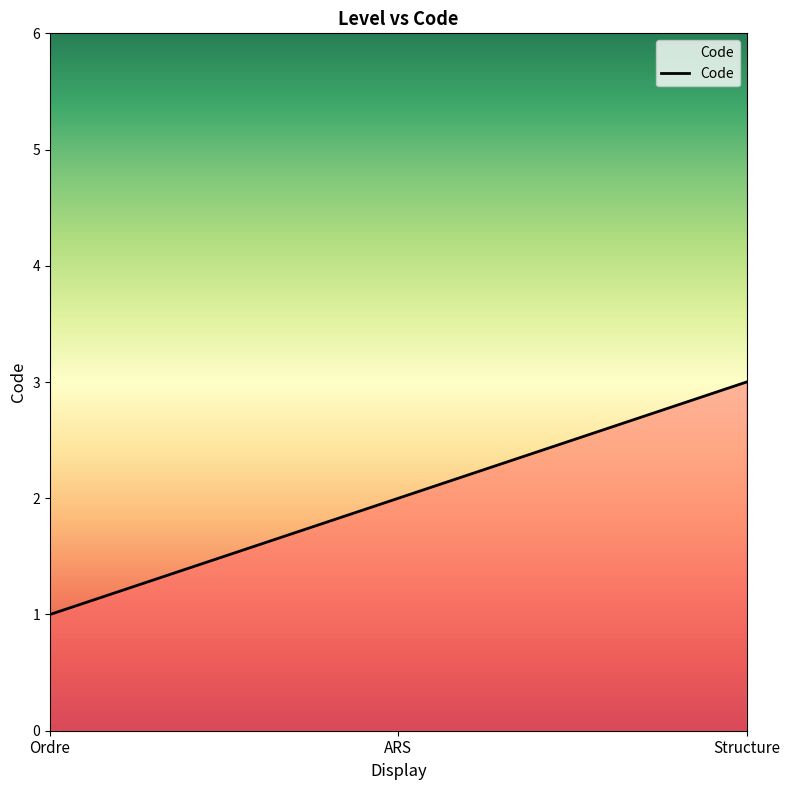

Read the value at Ordre.

1